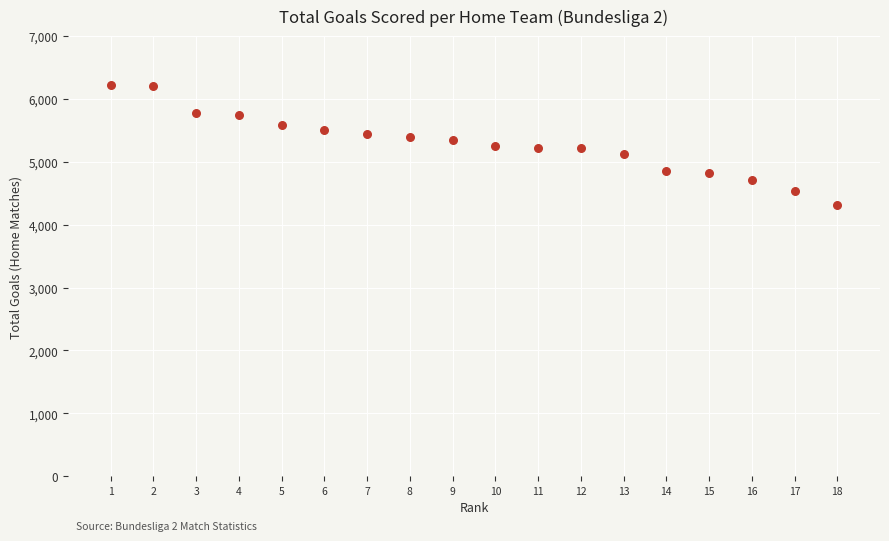

What is the range of Y values (max minus min)?

1901